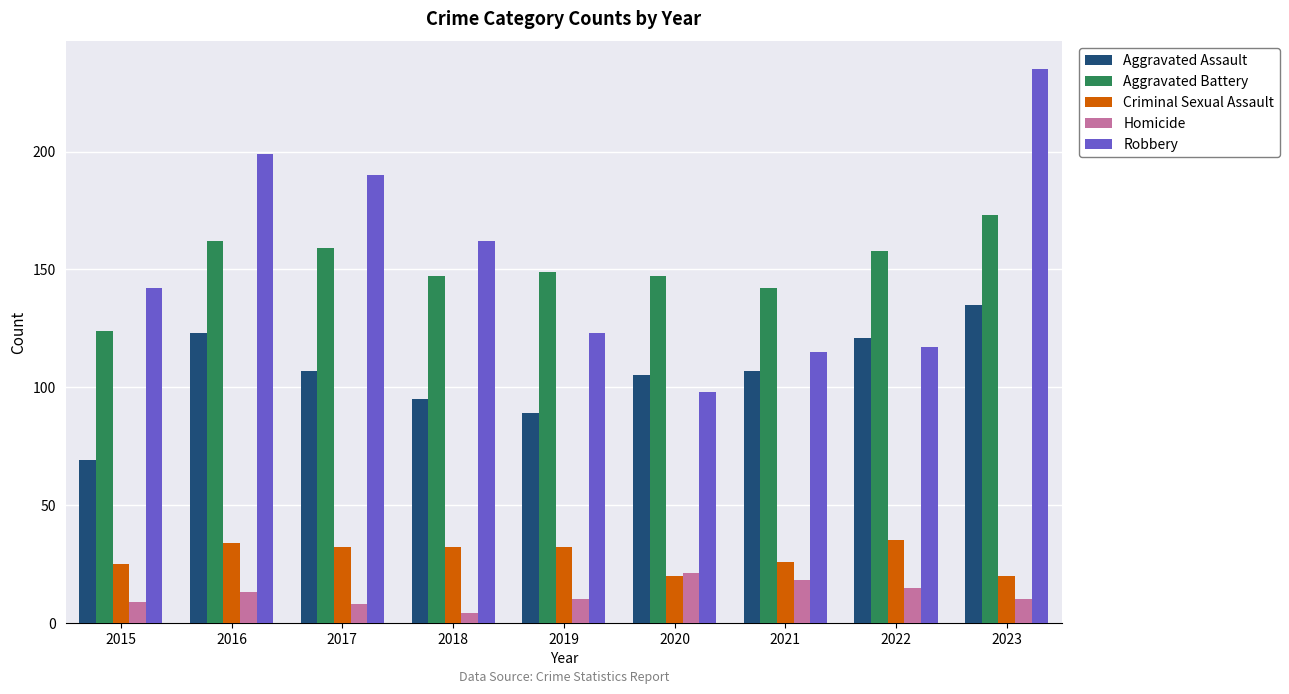

At which label does Homicide first exceed 10?

2016